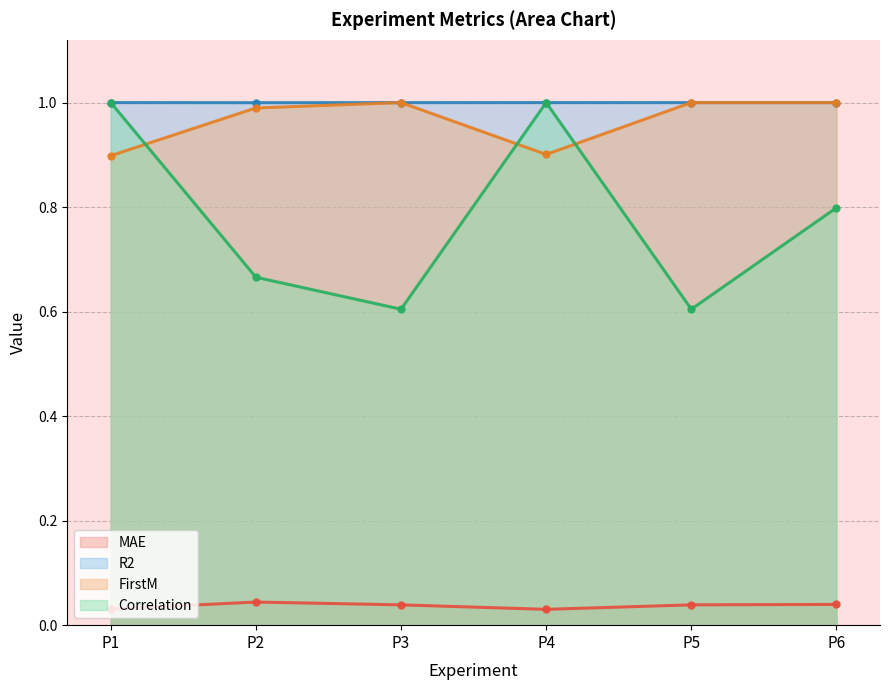

Where is the first local minimum for MAE?

P4